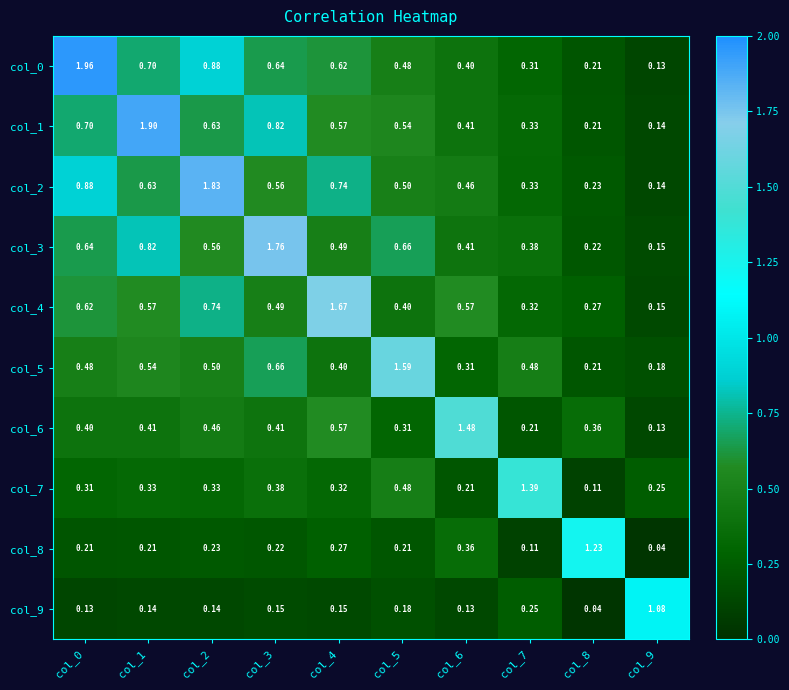

Is the value of col_0 at col_0 greater than the value of col_7 at col_4?

Yes